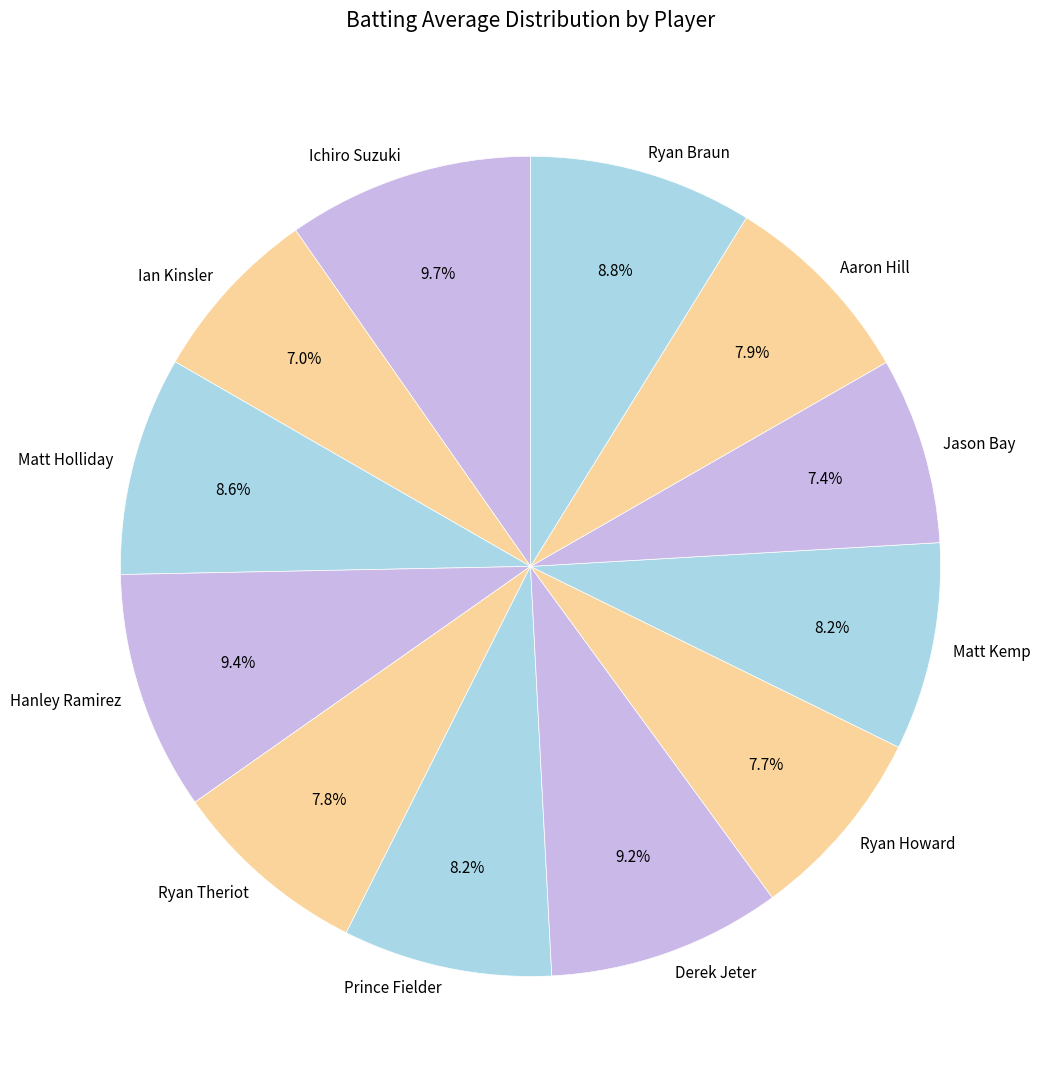

Combined, do Ichiro Suzuki and Matt Holliday account for over 50%?

No